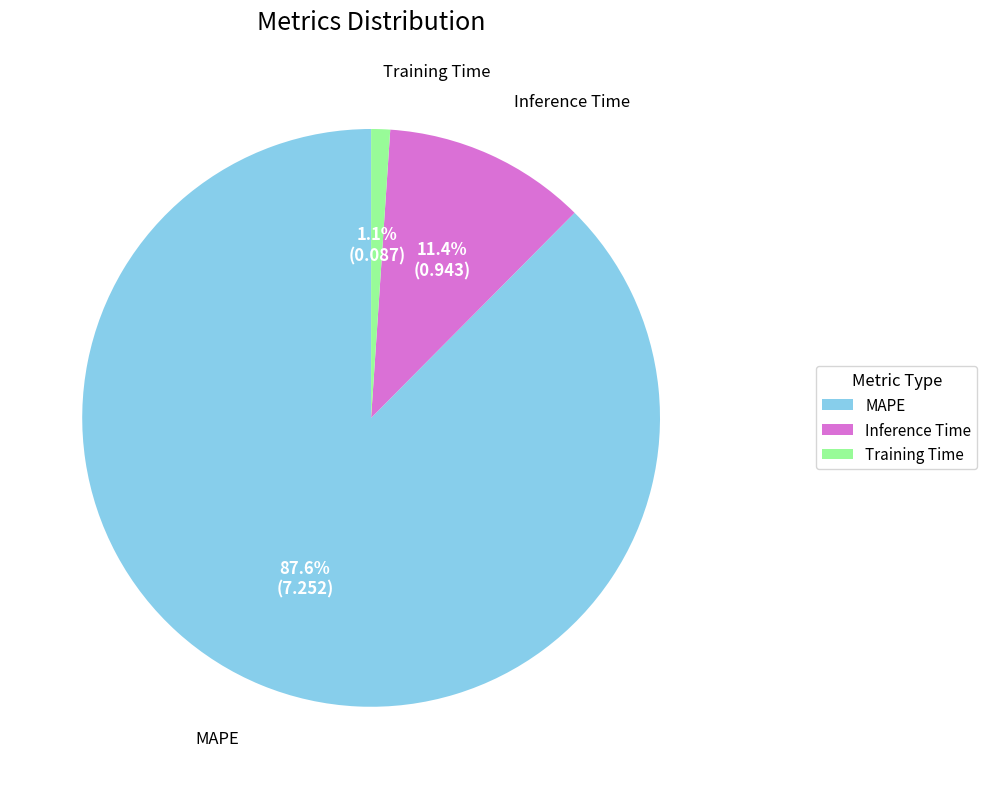

How many slices are in this pie chart?

3